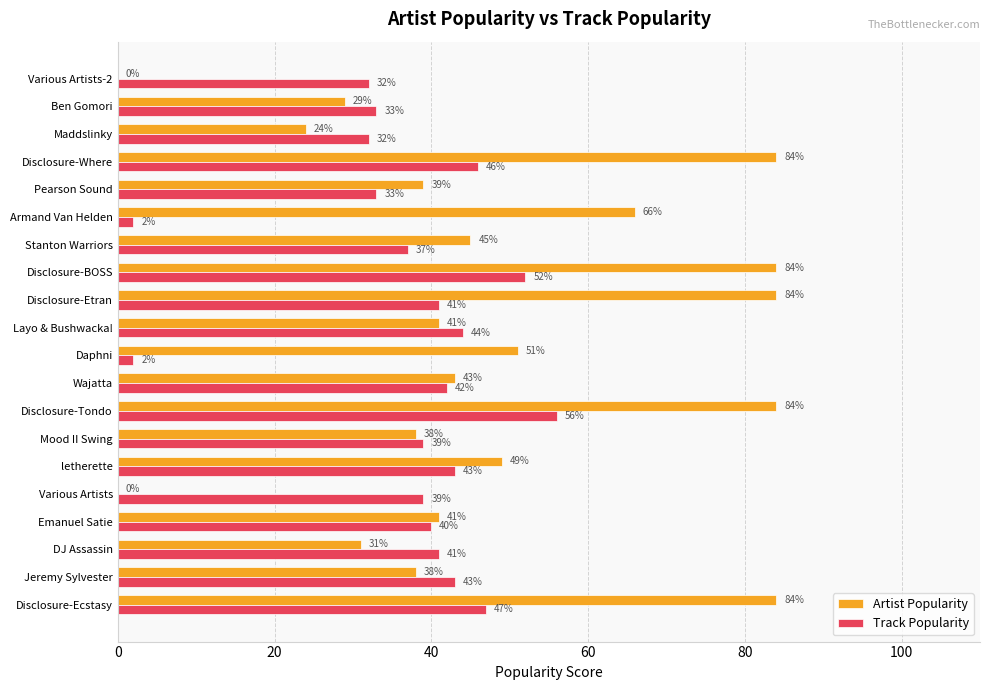

What is the sum of all Artist Popularity values?

955